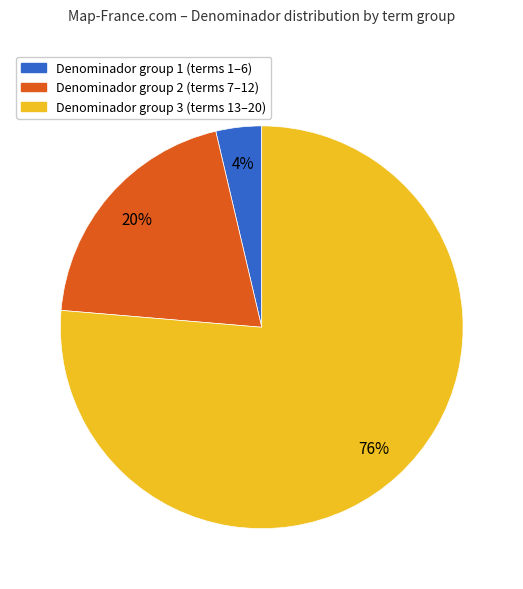

To the nearest percent, what is the average slice percentage?

33%